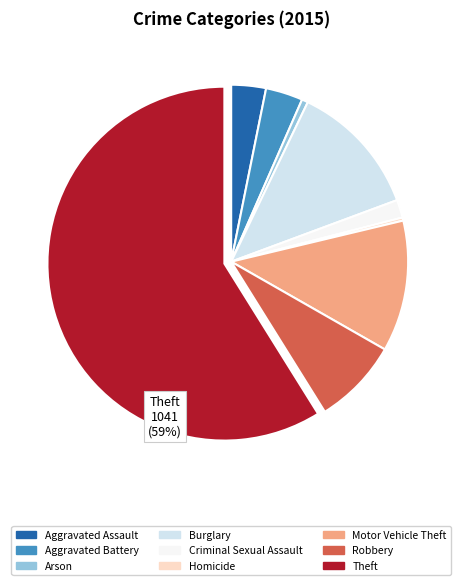

True or false: Homicide accounts for 0% of the total.

True